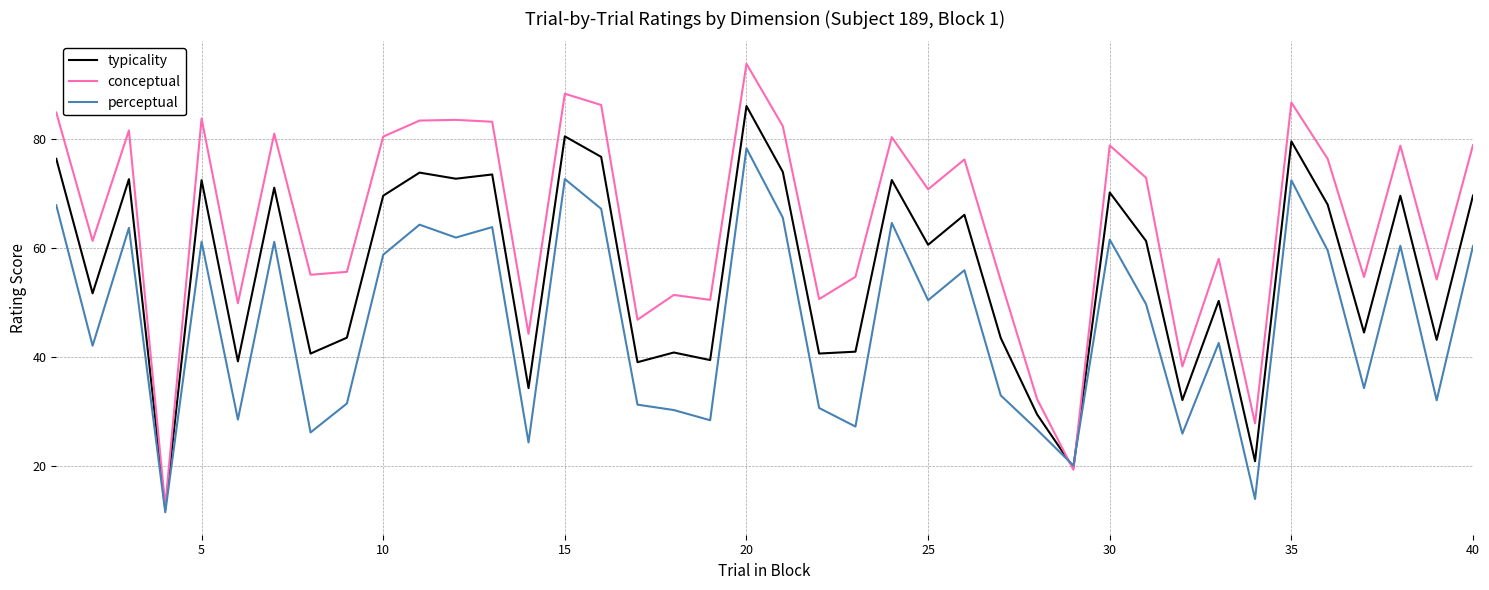

What is the maximum value shown in the chart?

93.8